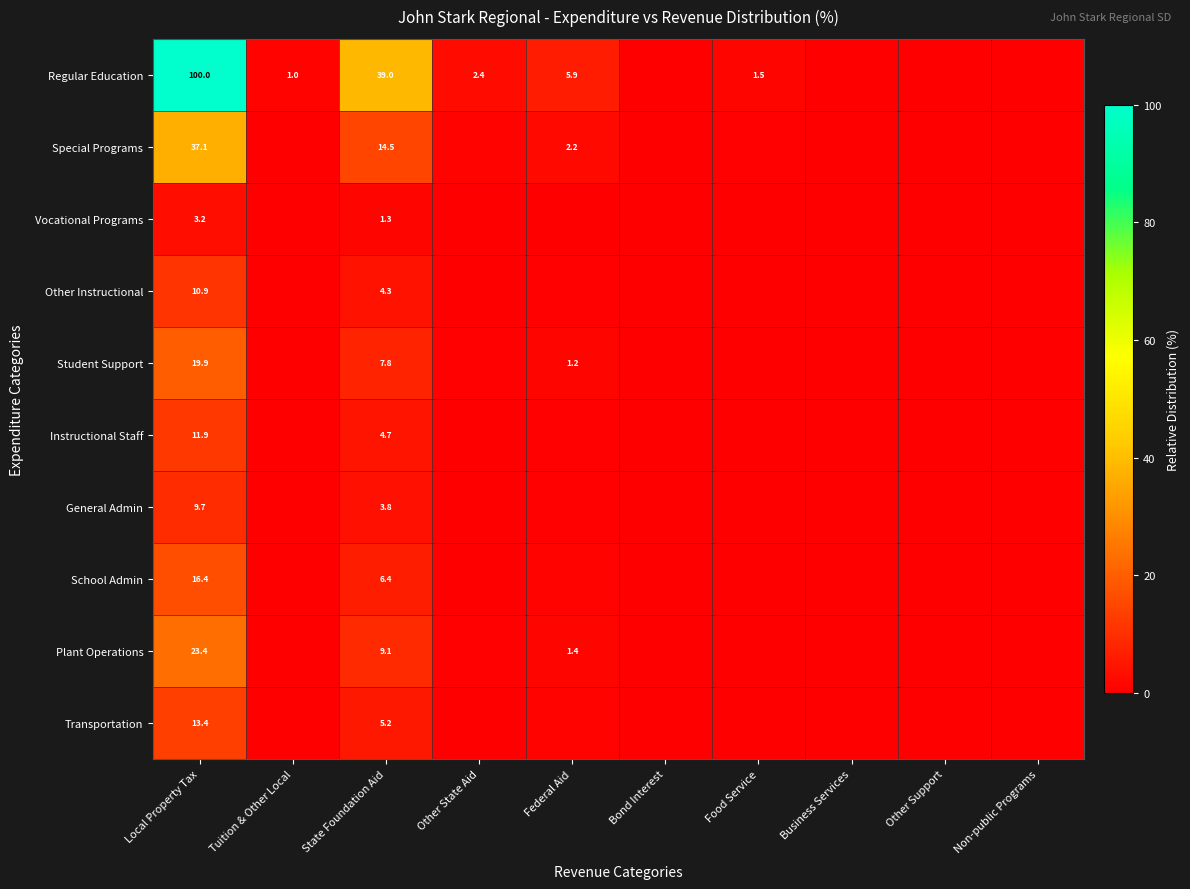

What is the maximum value shown in the chart?

100.0